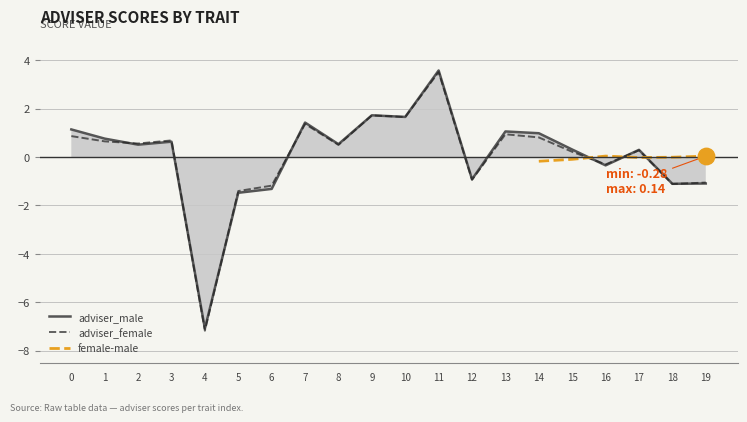

What is the total value across all series at 12?

-1.9